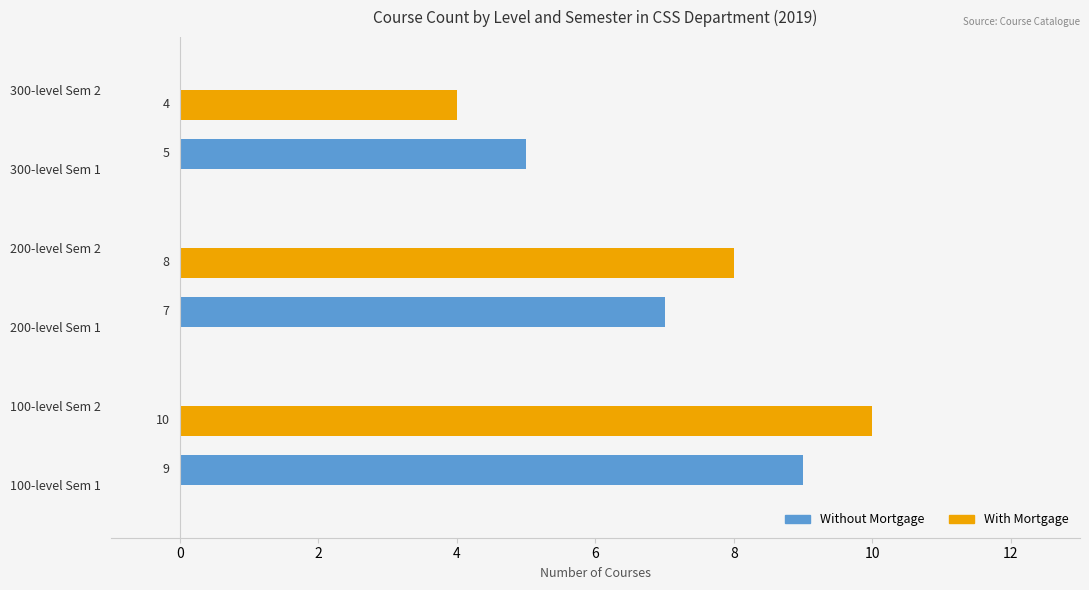

Which series has the largest total across all categories?

With Mortgage